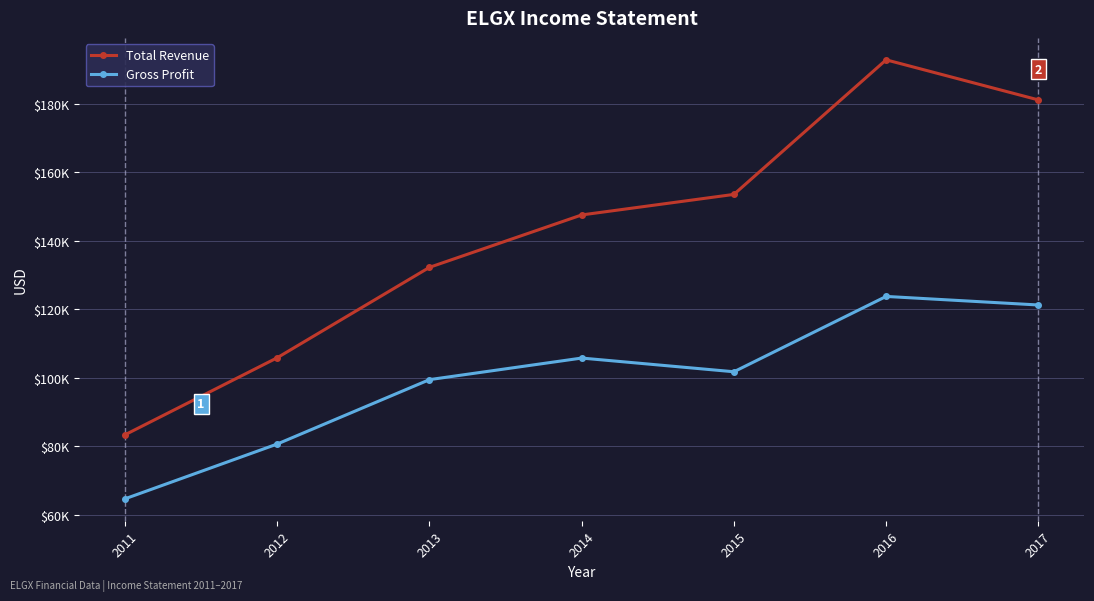

True or false: Total Revenue has a value of 83400 at 2011.

True